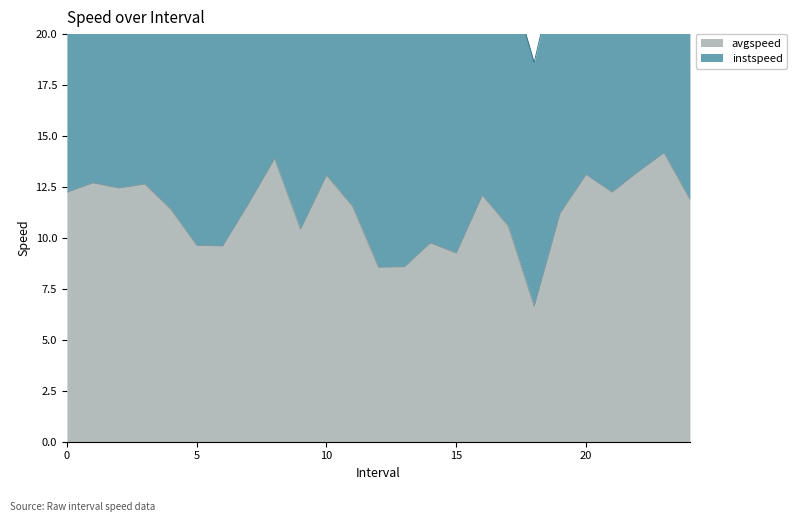

The chart shows a value of 12.2 at 0.0. True or false?

True